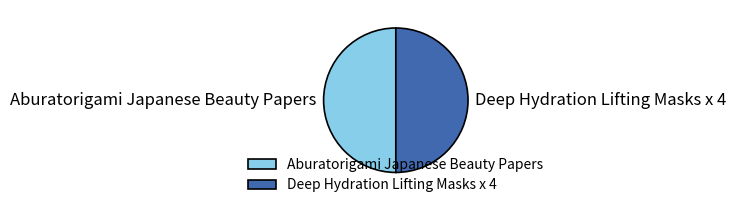

Approximately how many times larger is the value at Deep Hydration Lifting Masks x 4 compared to Aburatorigami Japanese Beauty Papers?

1.0